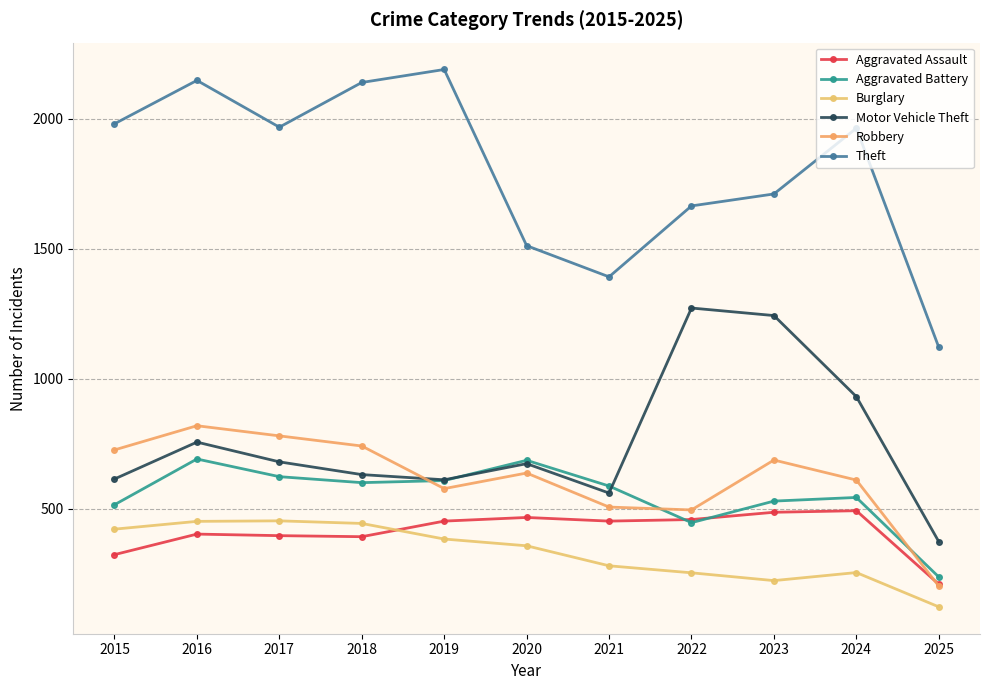

What is the greatest value displayed?

2190